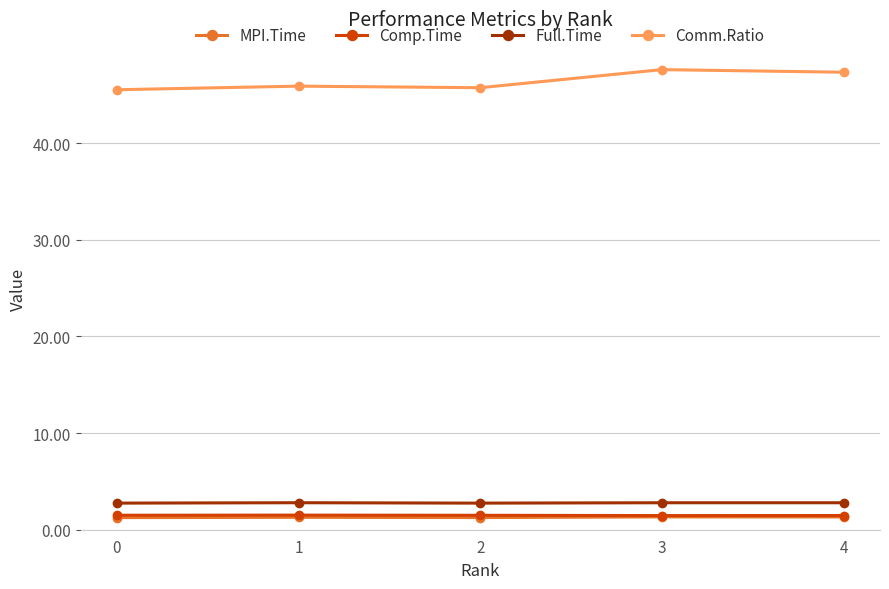

True or false: MPI.Time has more than 2 points higher than both neighbors.

False